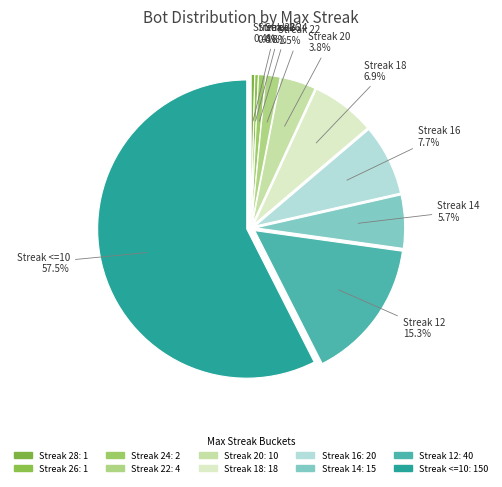

Count the number of slices in the pie.

10